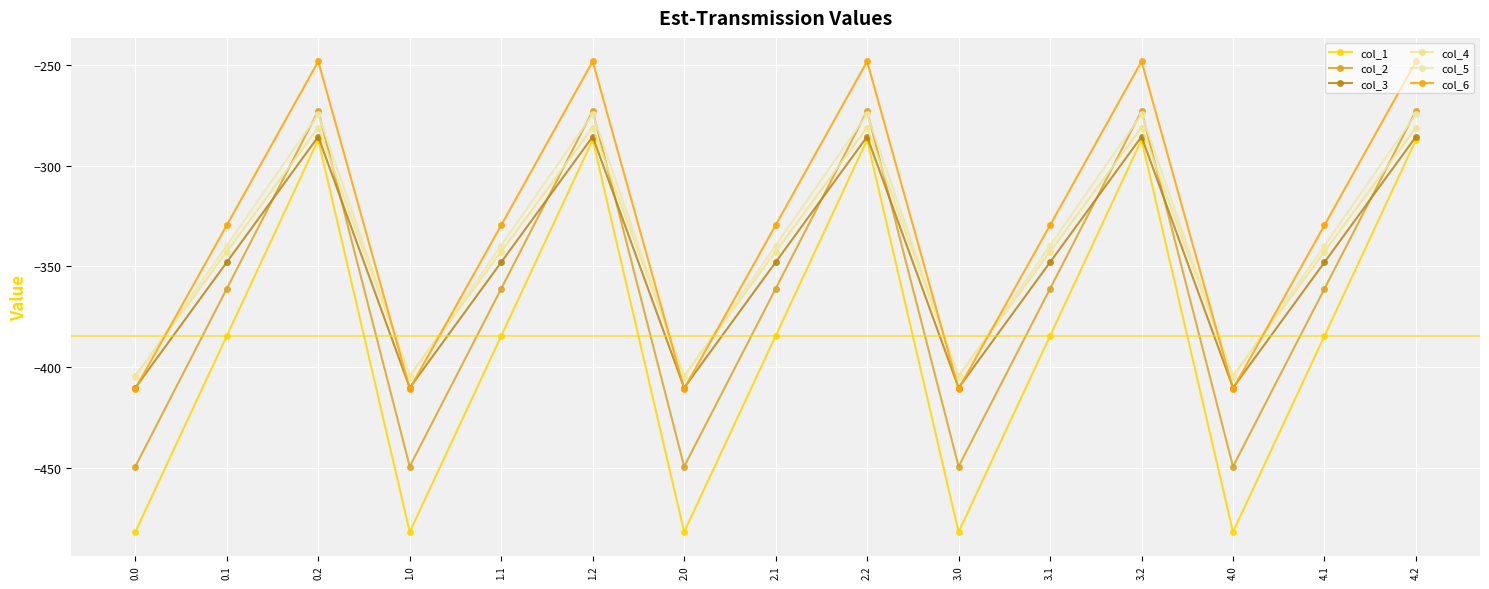

At which category is the sum across all series the highest?

0.2